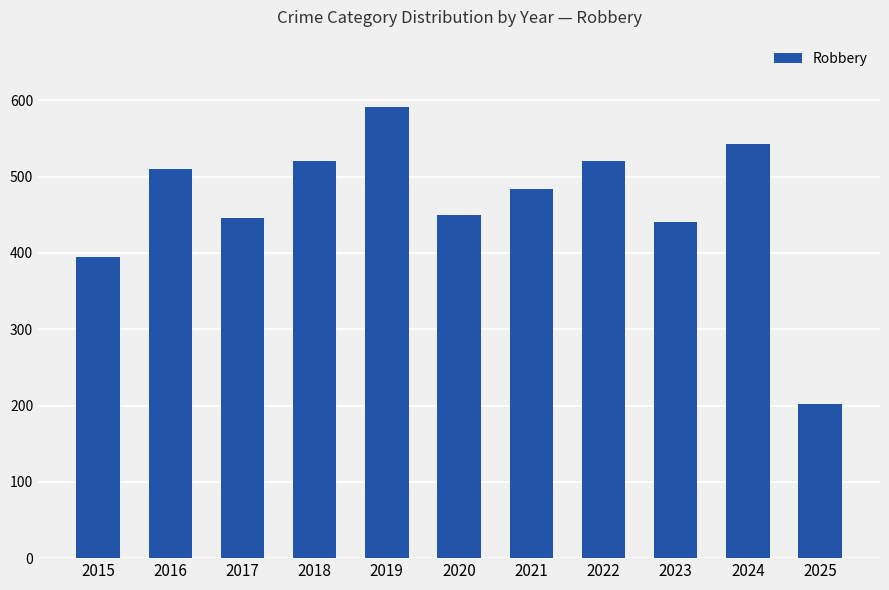

Are the bars horizontal?

No